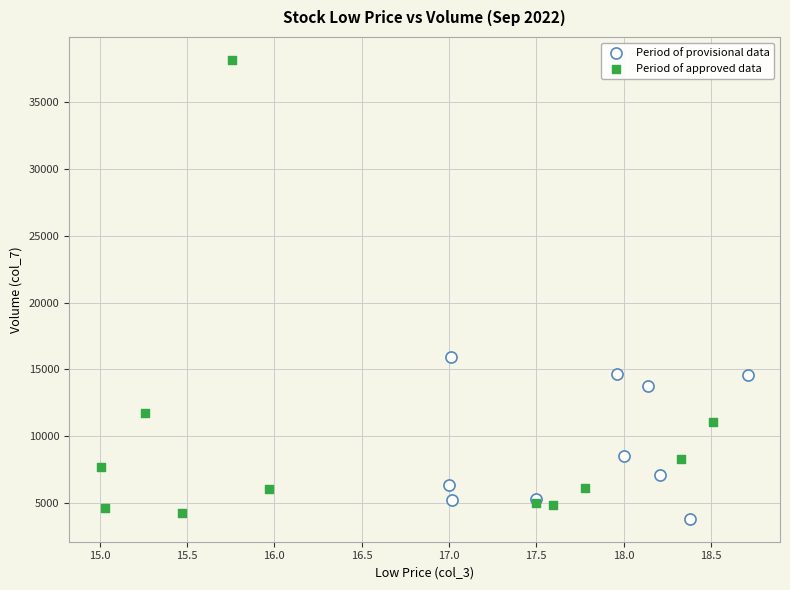

Which series has the largest Y range (max minus min)?

Period of approved data